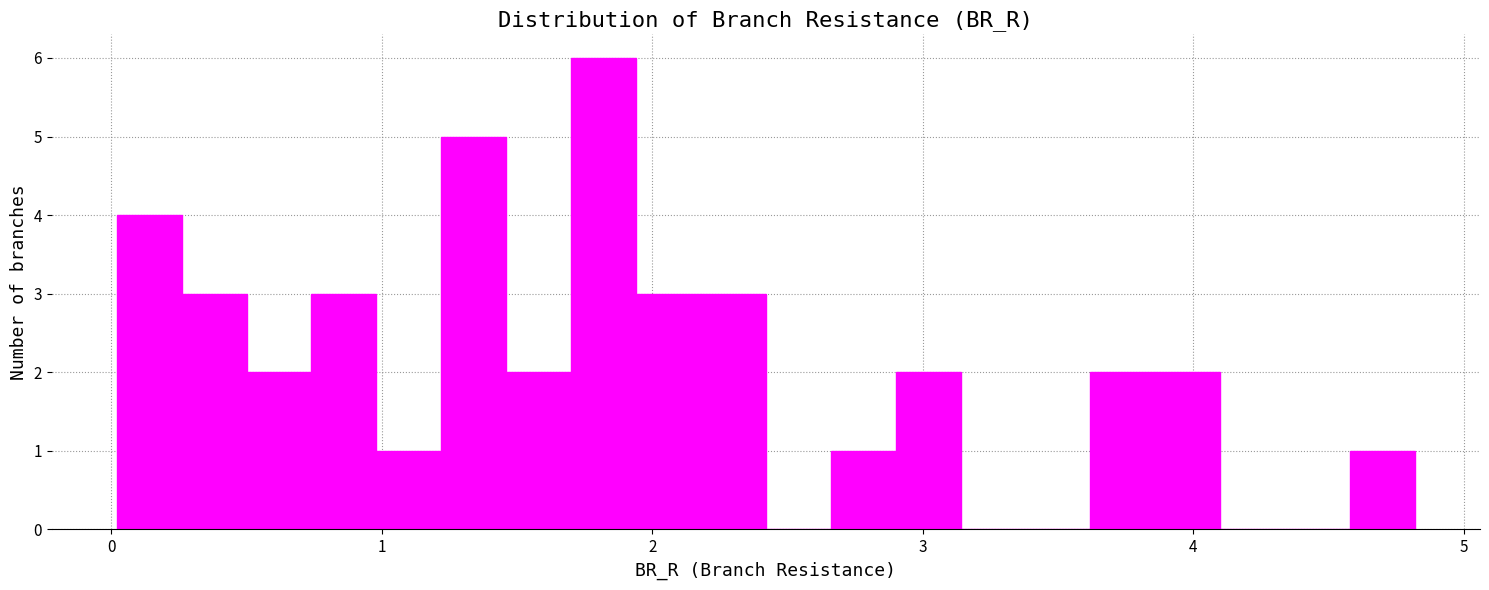

Around what value on the x-axis is the tallest bar? Give the approximate position of its centre, as read against the axis.

1.8